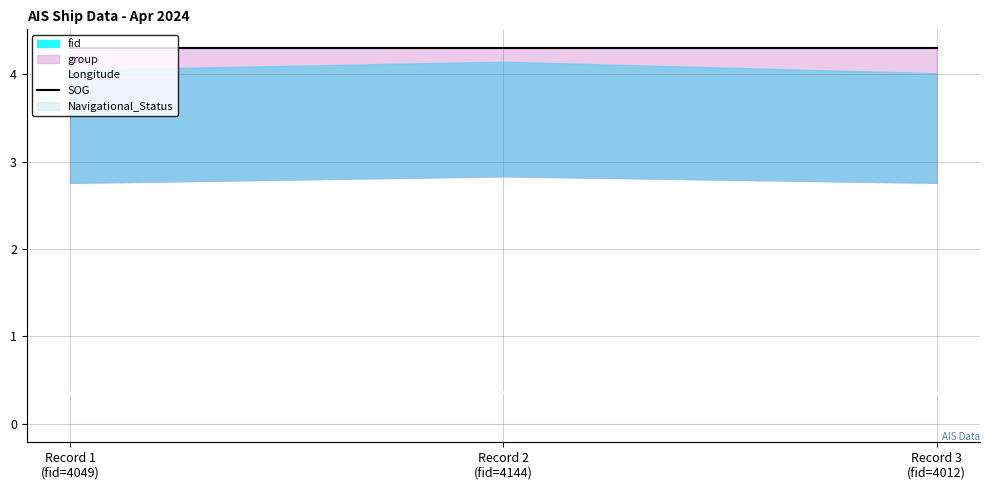

Is the value of Longitude at Record 1
(fid=4049) greater than the value of SOG at Record 3
(fid=4012)?

No